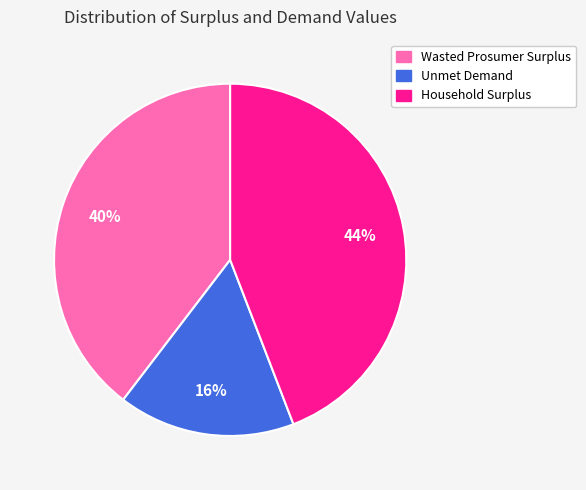

Is it true that Unmet Demand is 22% of the pie?

False